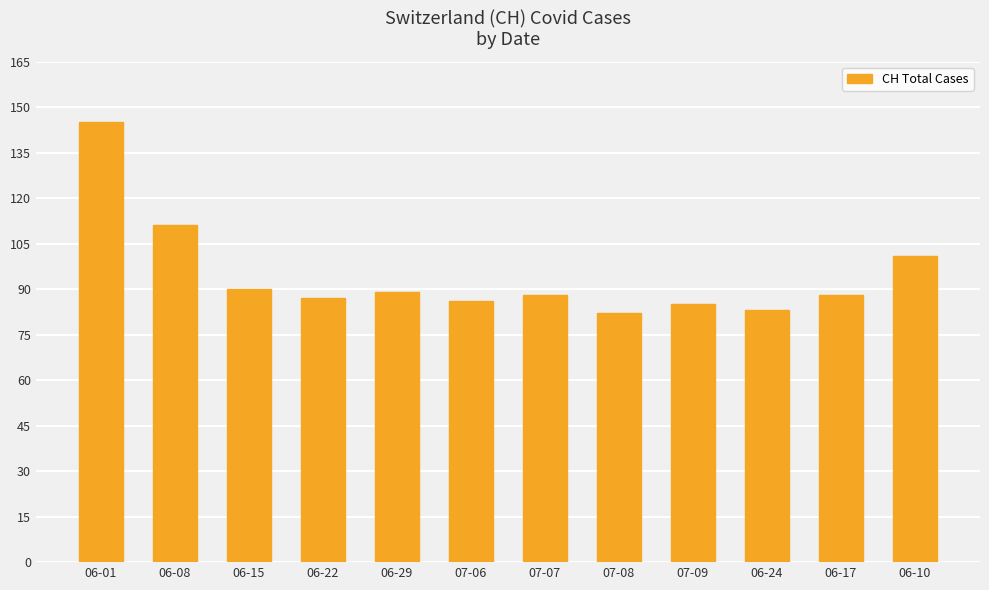

The chart shows a value of 27 at 07-08. True or false?

False